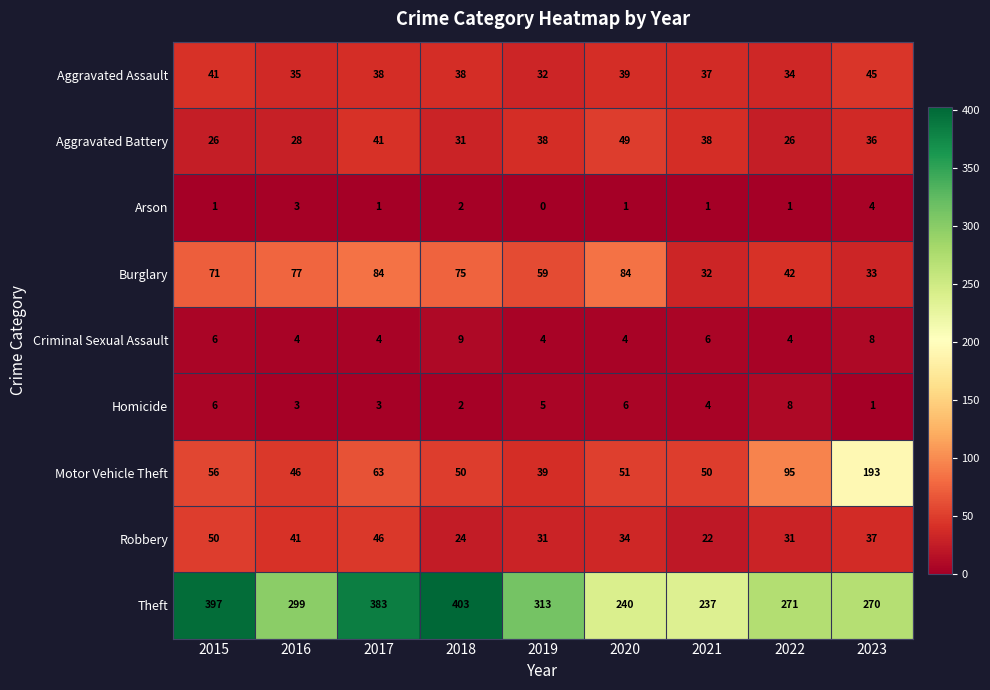

What is the difference between the Aggravated Assault values at 2021 and 2019?

5